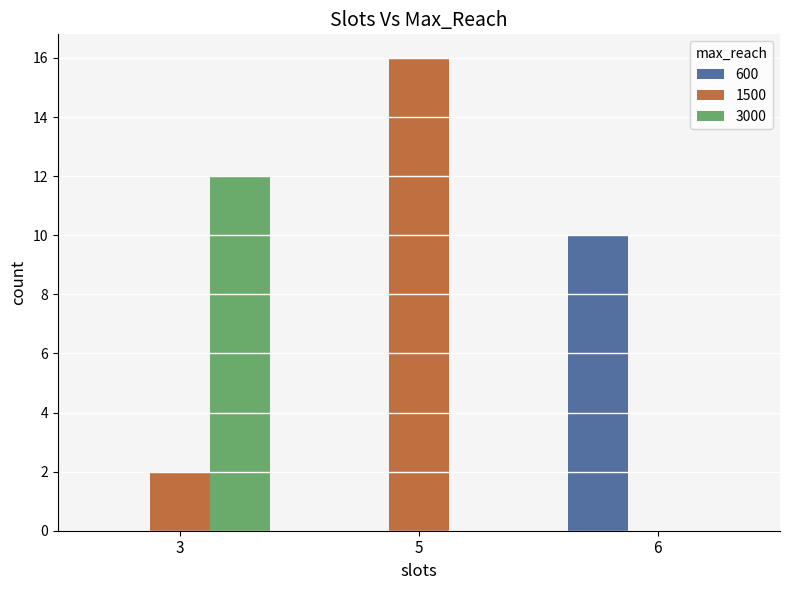

Reading left to right, what are all the values shown in this chart?

600: 3=0	5=0	6=10
1500: 3=2	5=16	6=0
3000: 3=12	5=0	6=0